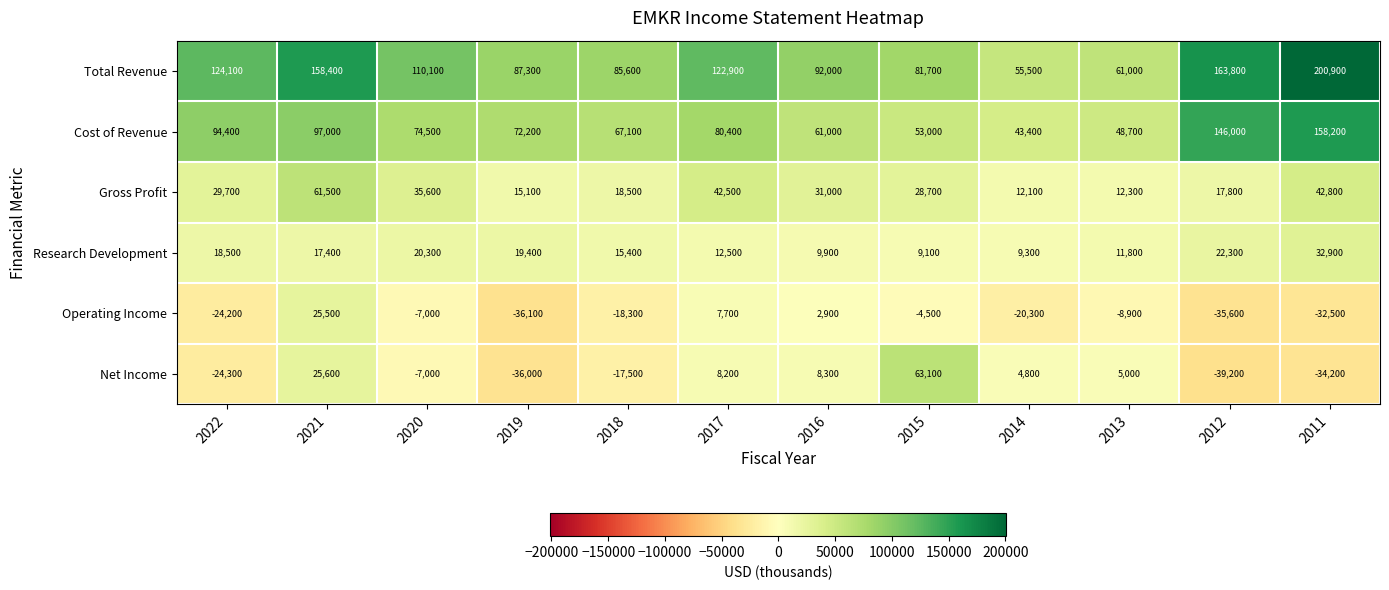

List the labels in order of Total Revenue value, smallest first.

2014, 2013, 2015, 2018, 2019, 2016, 2020, 2017, 2022, 2021, 2012, 2011